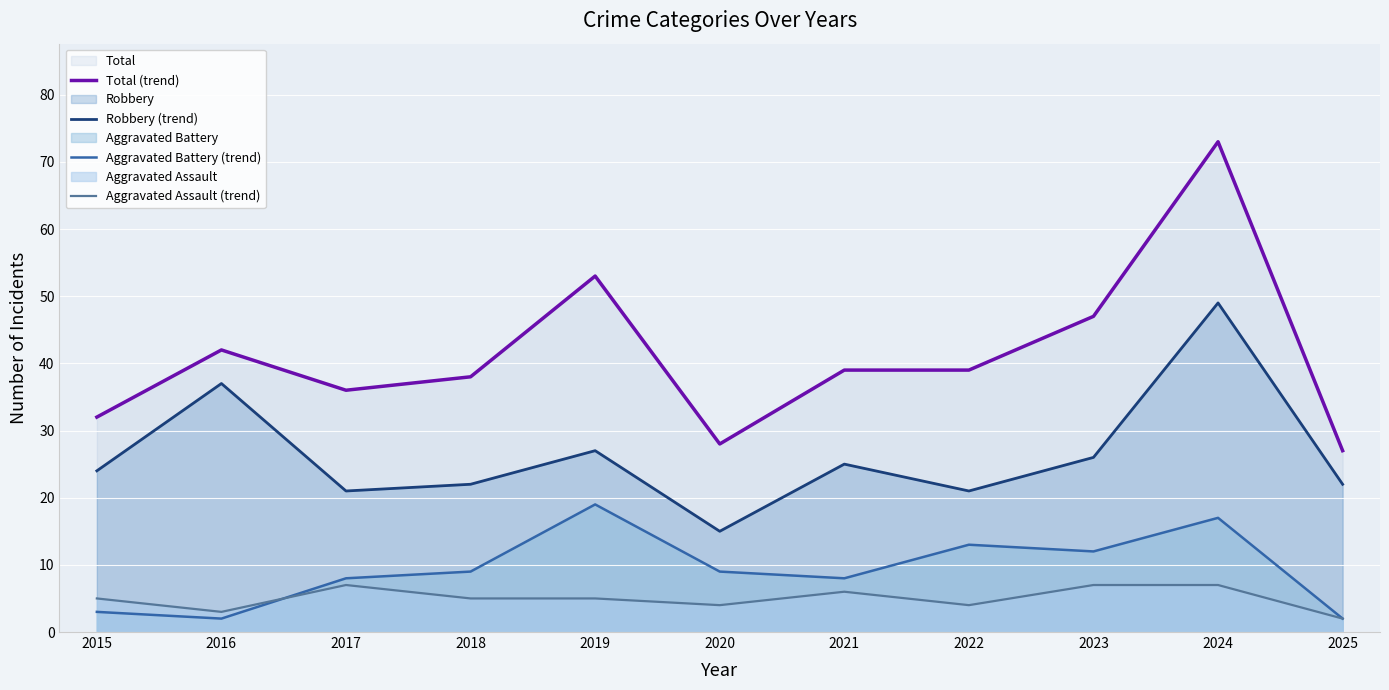

Does the chart display data point markers on the line(s)?

No